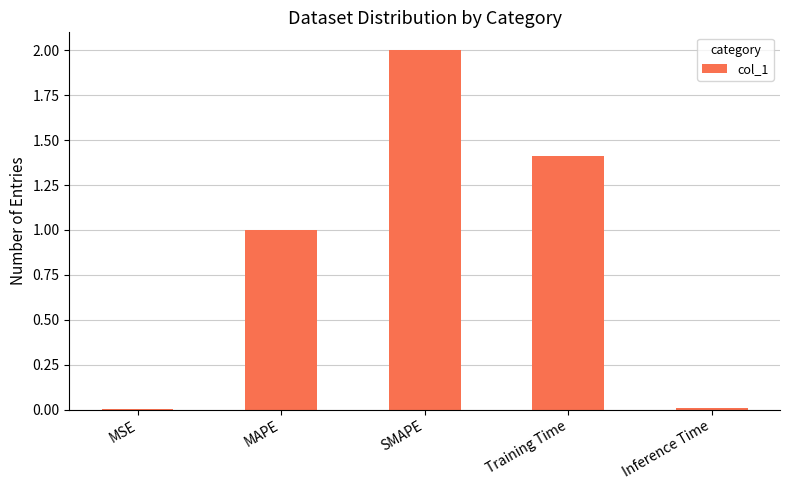

The chart shows a value of 2.0 at SMAPE. True or false?

True